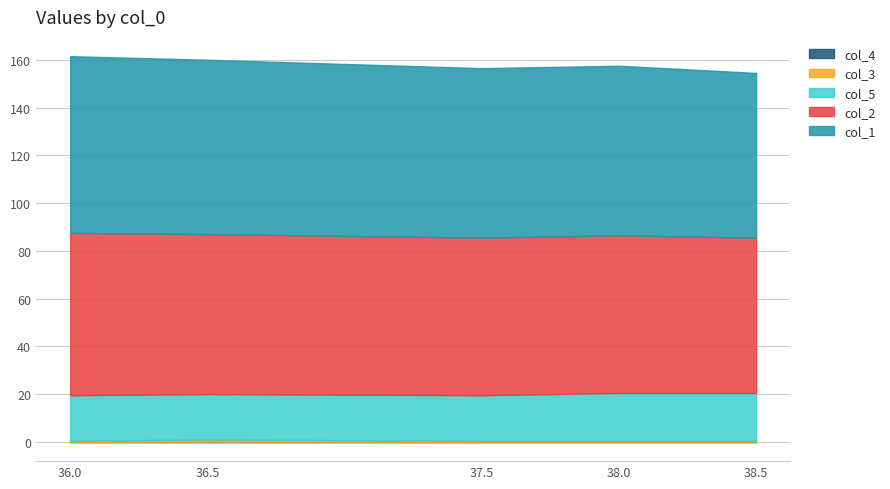

Rank the categories by col_1 value from lowest to highest.

38.5, 37.5, 38.0, 36.5, 36.0